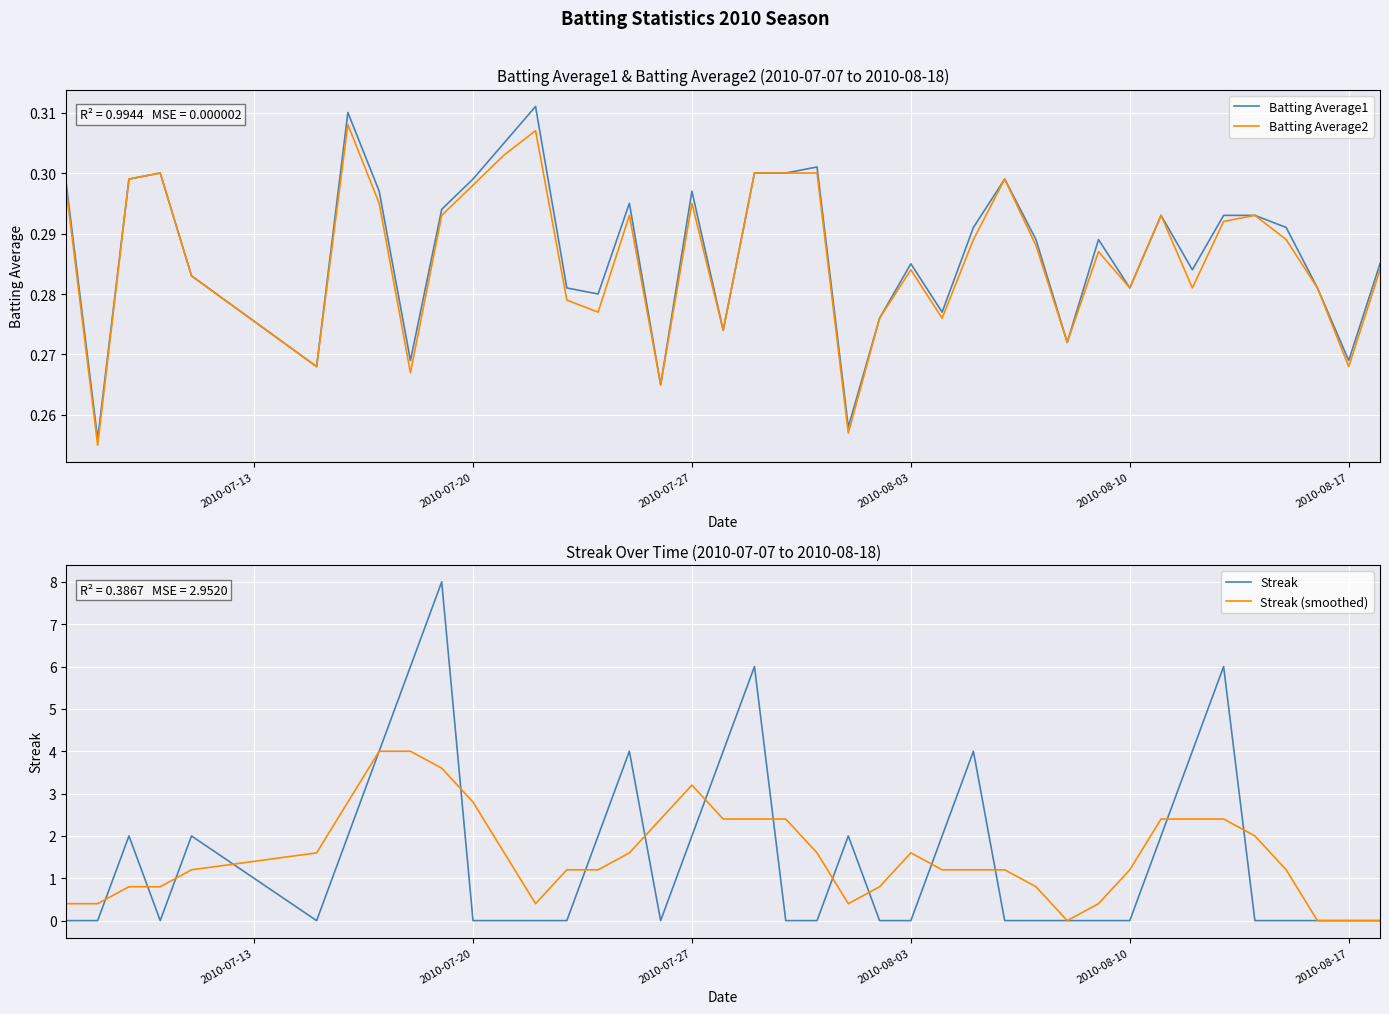

What is the difference between the second highest and minimum values in the Batting Average1 series?

0.1